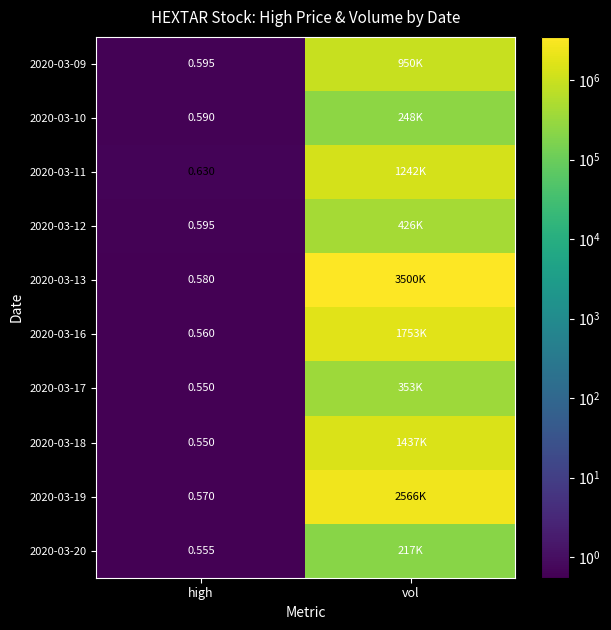

Is the value of 2020-03-18 at high greater than the value of 2020-03-11 at high?

No